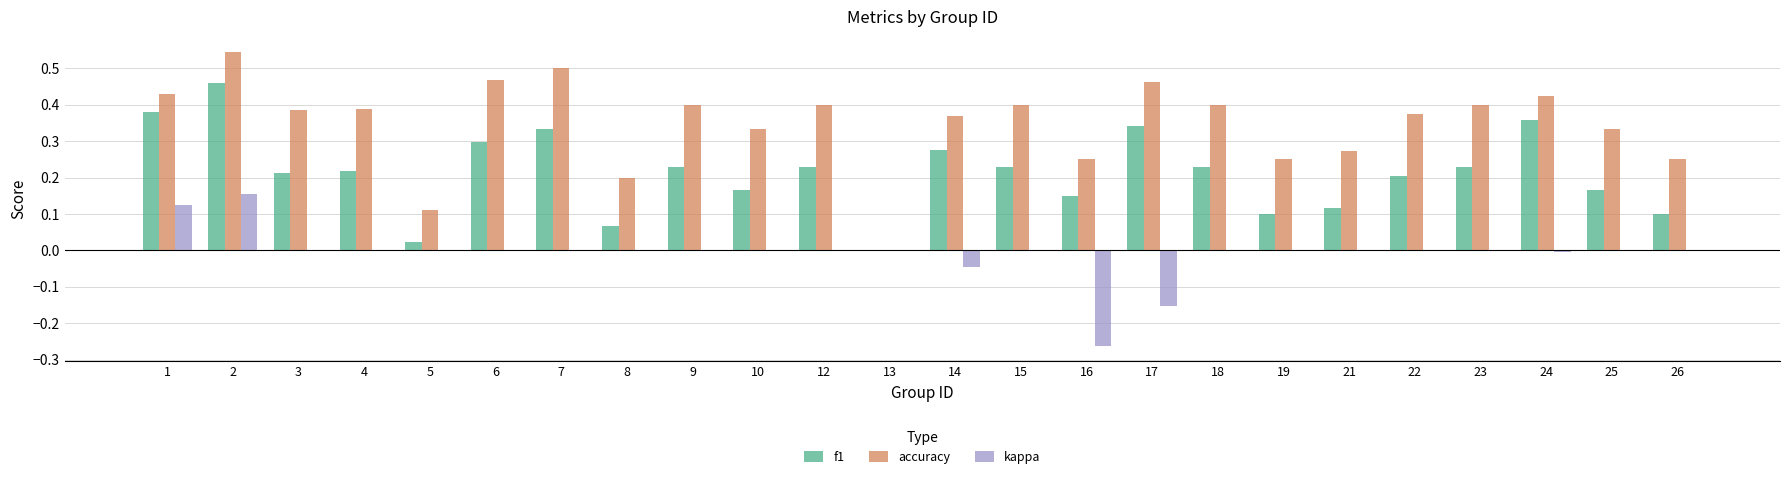

The f1 series shows 0.4 at 9. True or false?

False